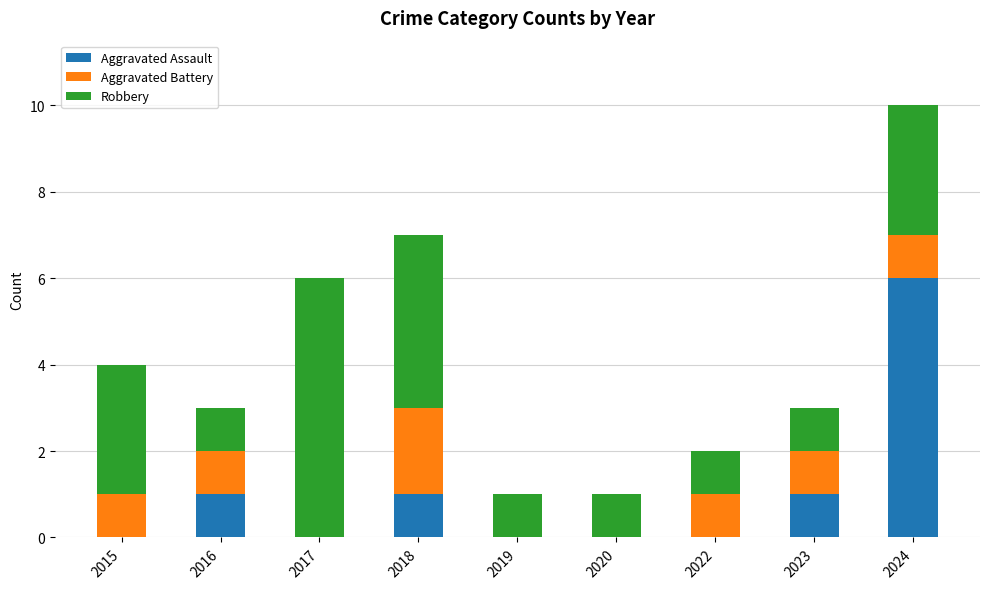

At which label does Aggravated Assault reach its peak?

2024